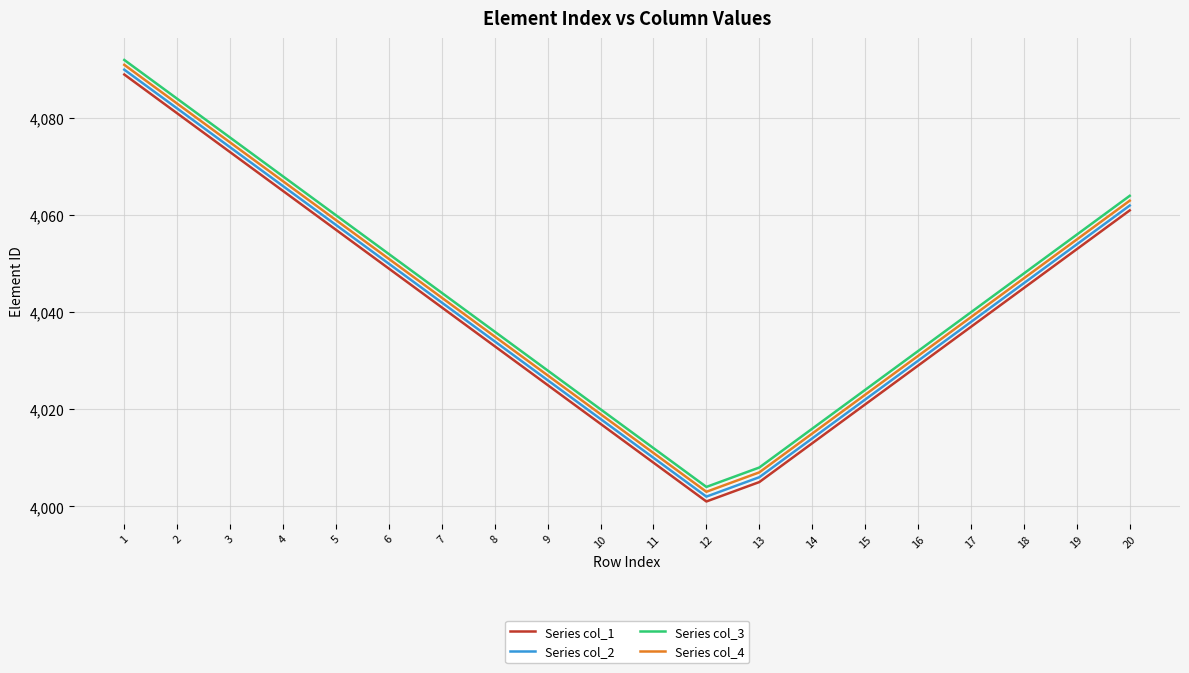

Reading left to right, list all the values displayed in this chart.

Series col_1: 4089	4081	4073	4065	4057	4049	4041	4033	4025	4017	4009	4001	4005	4013	4021	4029	4037	4045	4053	4061
Series col_2: 4090	4082	4074	4066	4058	4050	4042	4034	4026	4018	4010	4002	4006	4014	4022	4030	4038	4046	4054	4062
Series col_3: 4092	4084	4076	4068	4060	4052	4044	4036	4028	4020	4012	4004	4008	4016	4024	4032	4040	4048	4056	4064
Series col_4: 4091	4083	4075	4067	4059	4051	4043	4035	4027	4019	4011	4003	4007	4015	4023	4031	4039	4047	4055	4063